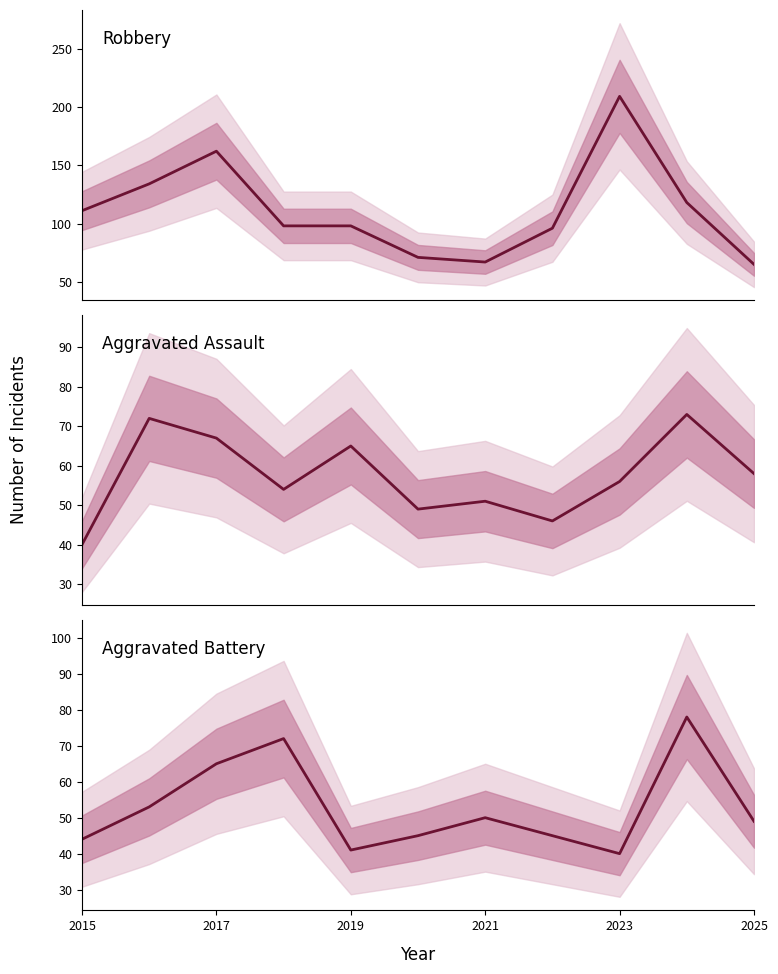

True or false: Aggravated Assault has more than 2 points higher than both neighbors.

True